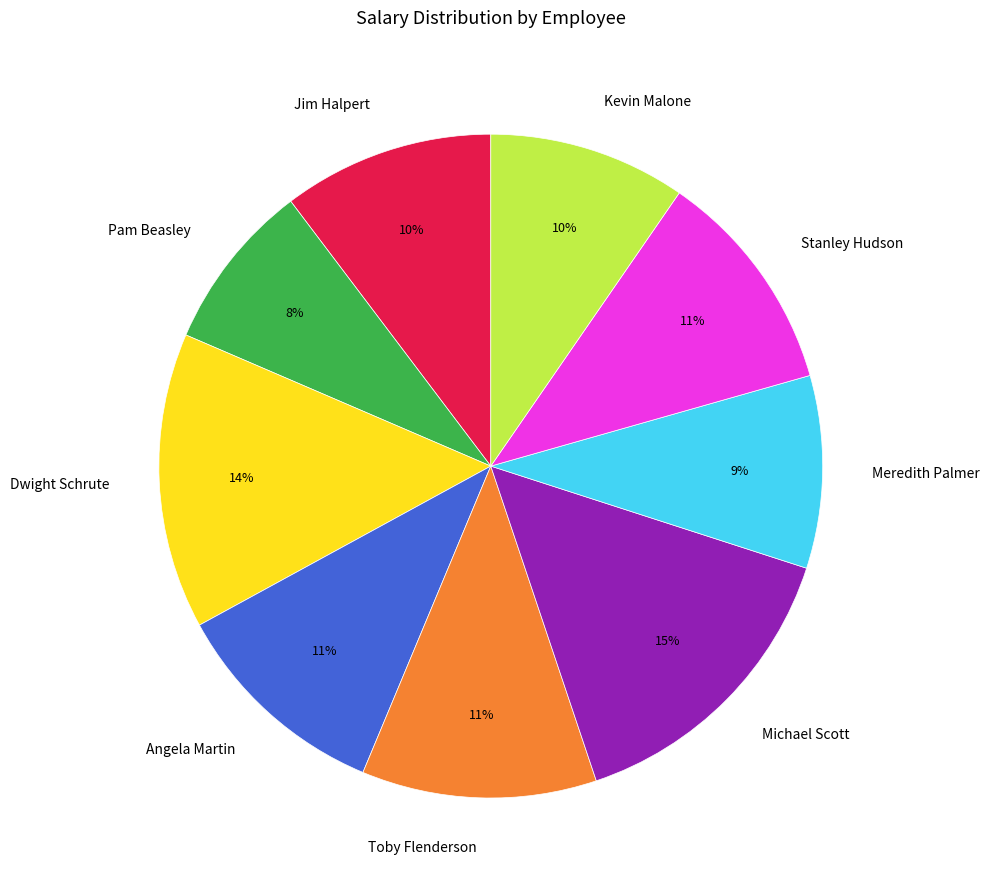

Is it true that Kevin Malone is 10% of the pie?

True